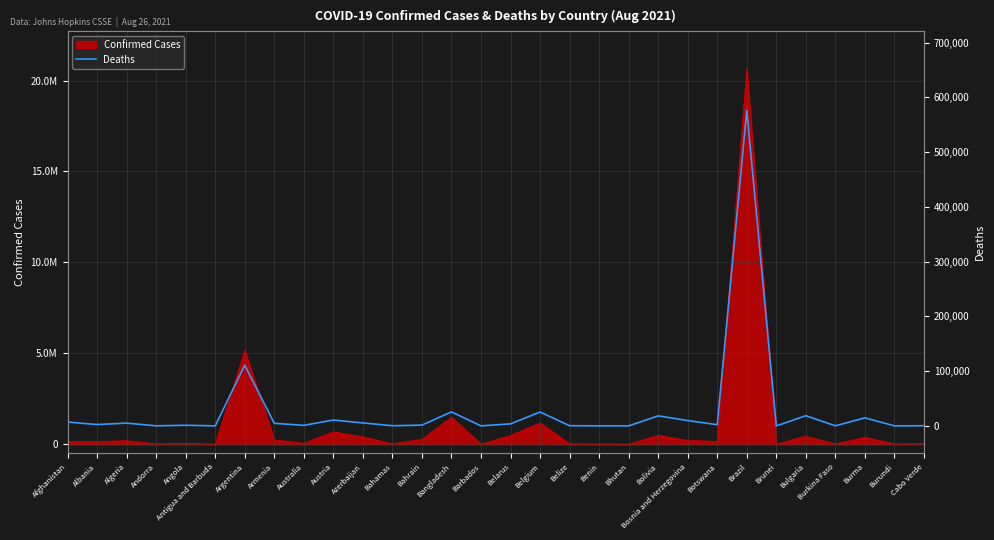

Reading left to right, extract all data points from this chart.

Afghanistan=7090	Albania=2483	Algeria=5096	Andorra=130	Angola=1176	Antigua and Barbuda=43	Argentina=110966	Armenia=4785	Australia=989	Austria=10772	Azerbaijan=5434	Bahamas=343	Bahrain=1388	Bangladesh=25627	Barbados=48	Belarus=3723	Belgium=25348	Belize=356	Benin=127	Bhutan=3	Bolivia=18350	Bosnia and Herzegovina=9758	Botswana=2171	Brazil=576645	Brunei=6	Bulgaria=18613	Burkina Faso=171	Burma=14737	Burundi=38	Cabo Verde=307